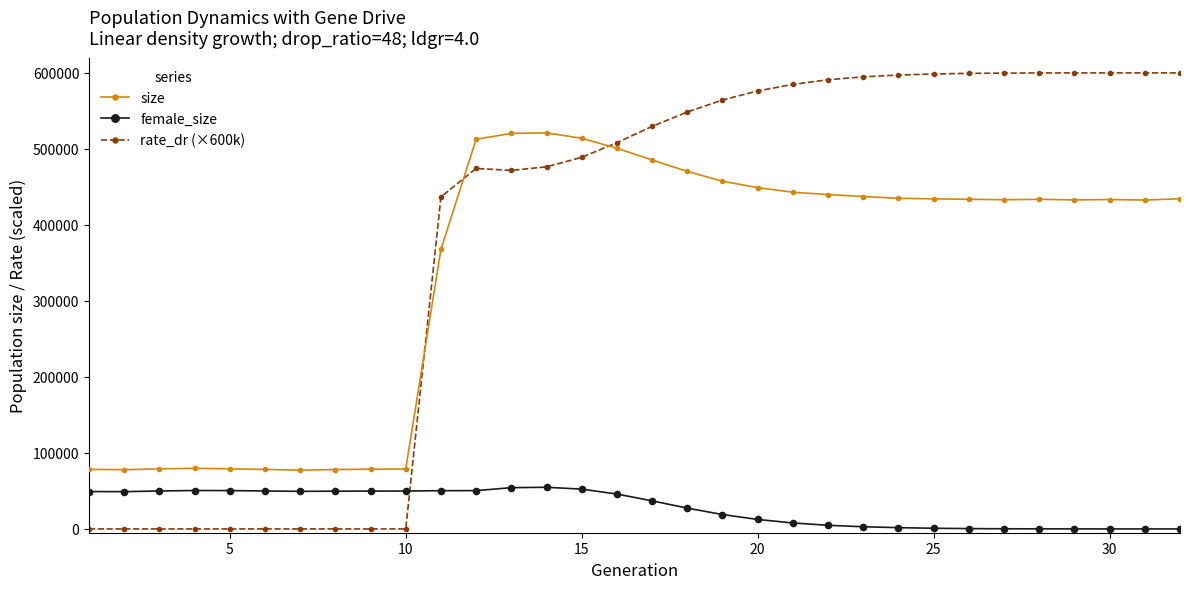

List the series in order of their peak value, highest first.

rate_dr (×600k), size, female_size